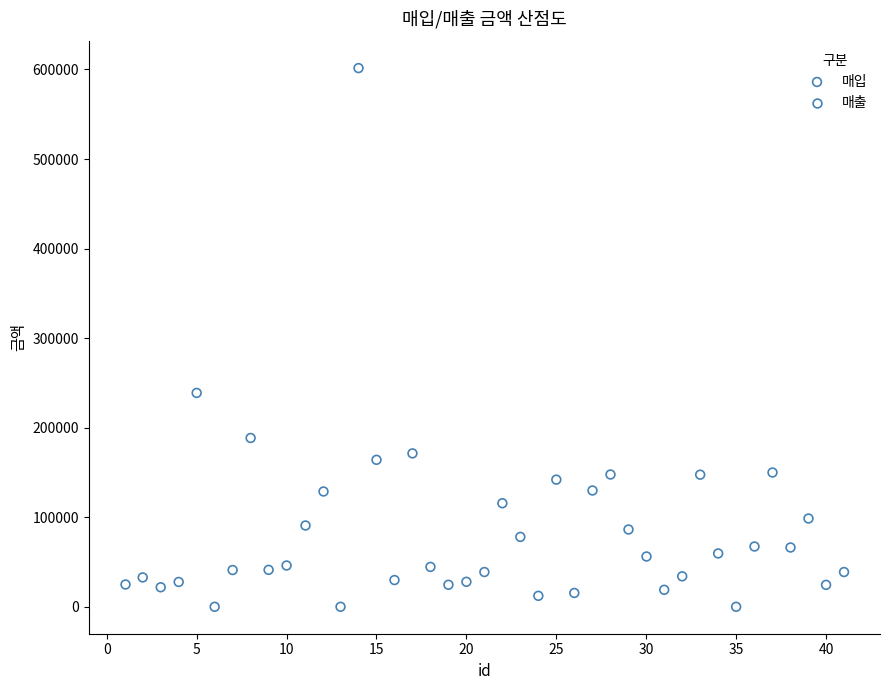

Which series reaches the maximum Y coordinate?

매입